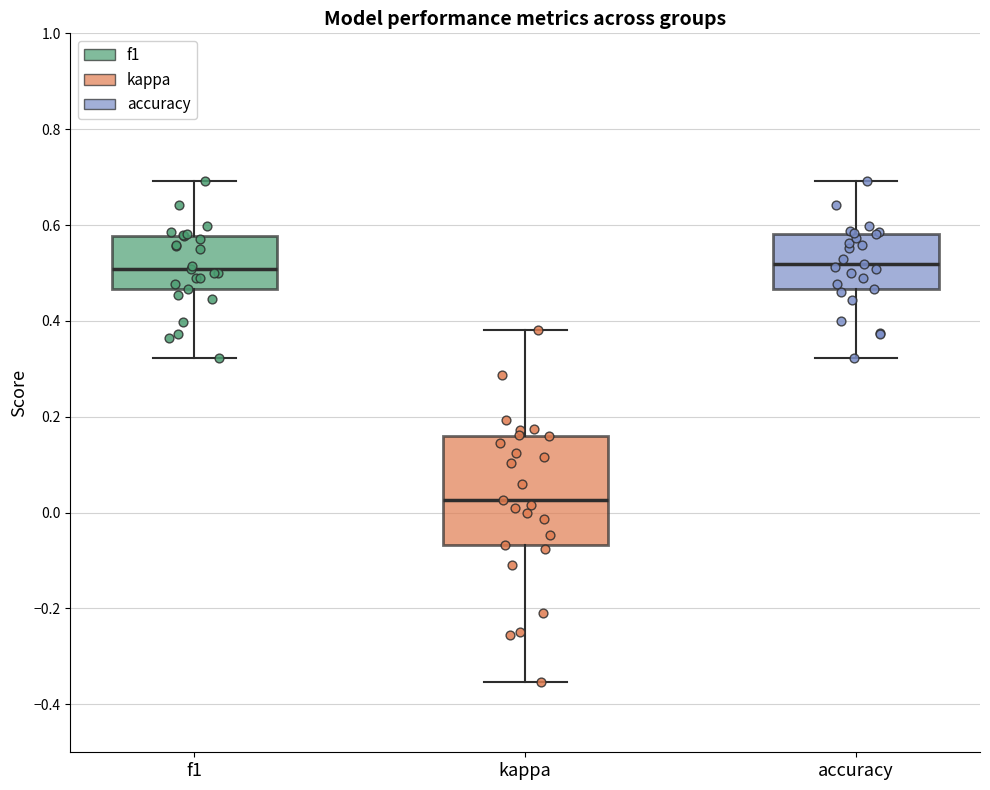

Reading left to right, read every box against the y-axis: the position of its median line, the range the box covers, and the ends of its whiskers. The values are not printed on the chart, so give them approximately, as read against the axis.

f1: median 0.50, box 0.46 to 0.58, whiskers 0.32 to 0.70
kappa: median 0.02, box -0.06 to 0.16, whiskers -0.36 to 0.38
accuracy: median 0.52, box 0.46 to 0.58, whiskers 0.32 to 0.70